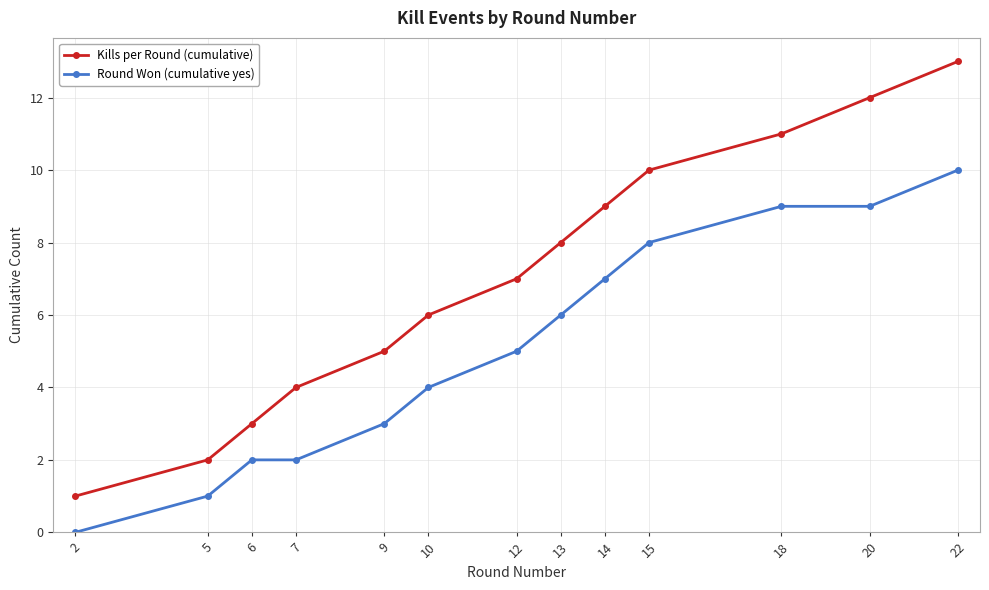

How many series are shown in this chart?

2